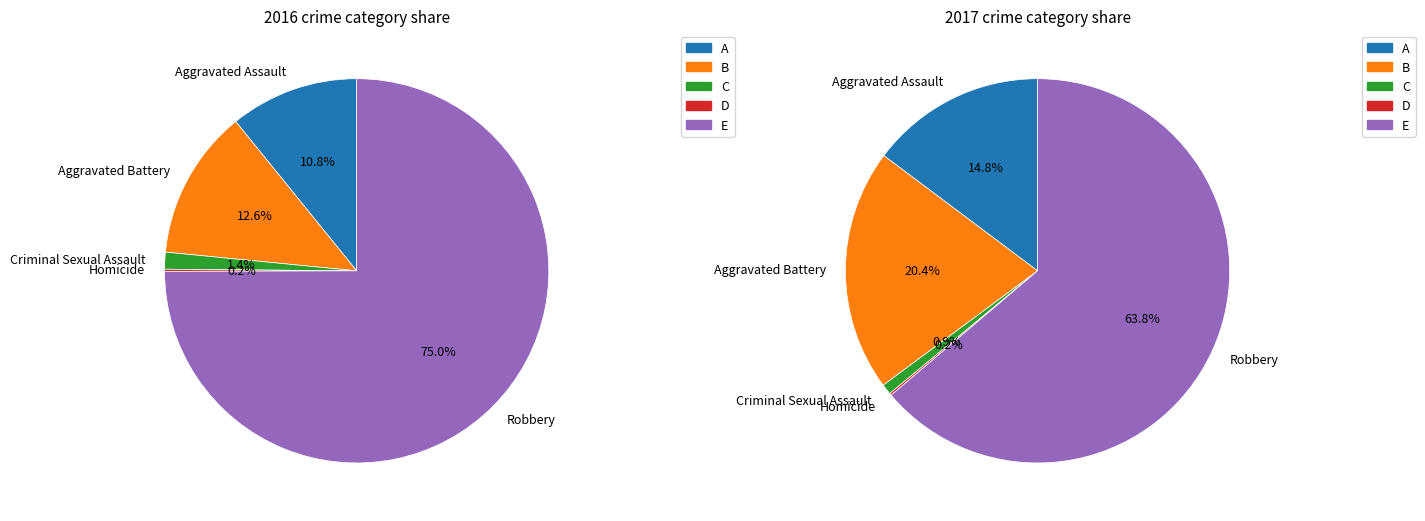

Which category has the biggest portion of the pie?

Robbery